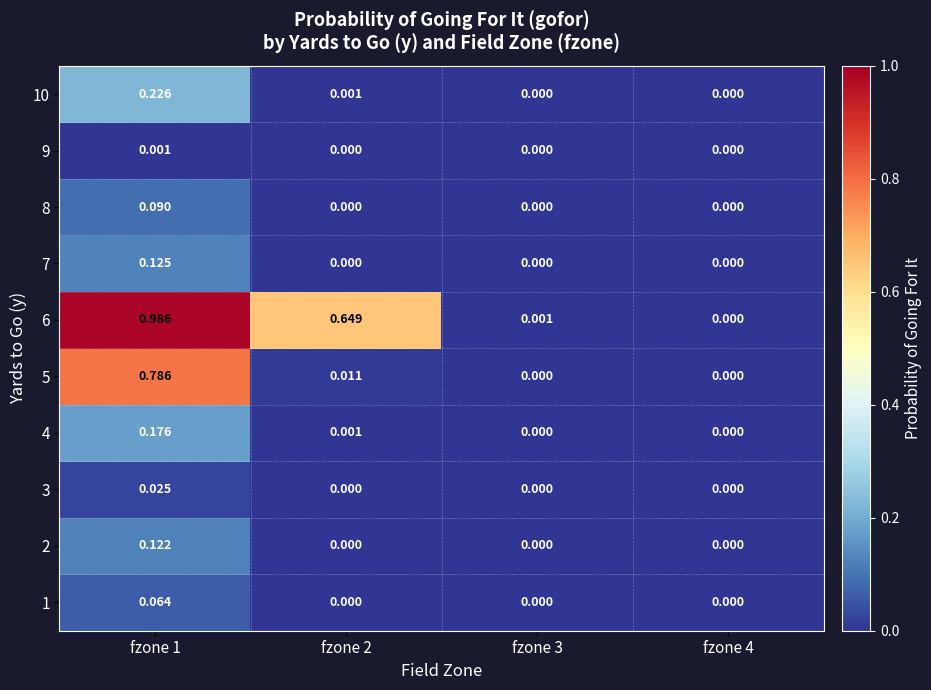

Is the value of 2 at fzone 2 greater than the value of 6 at fzone 2?

No